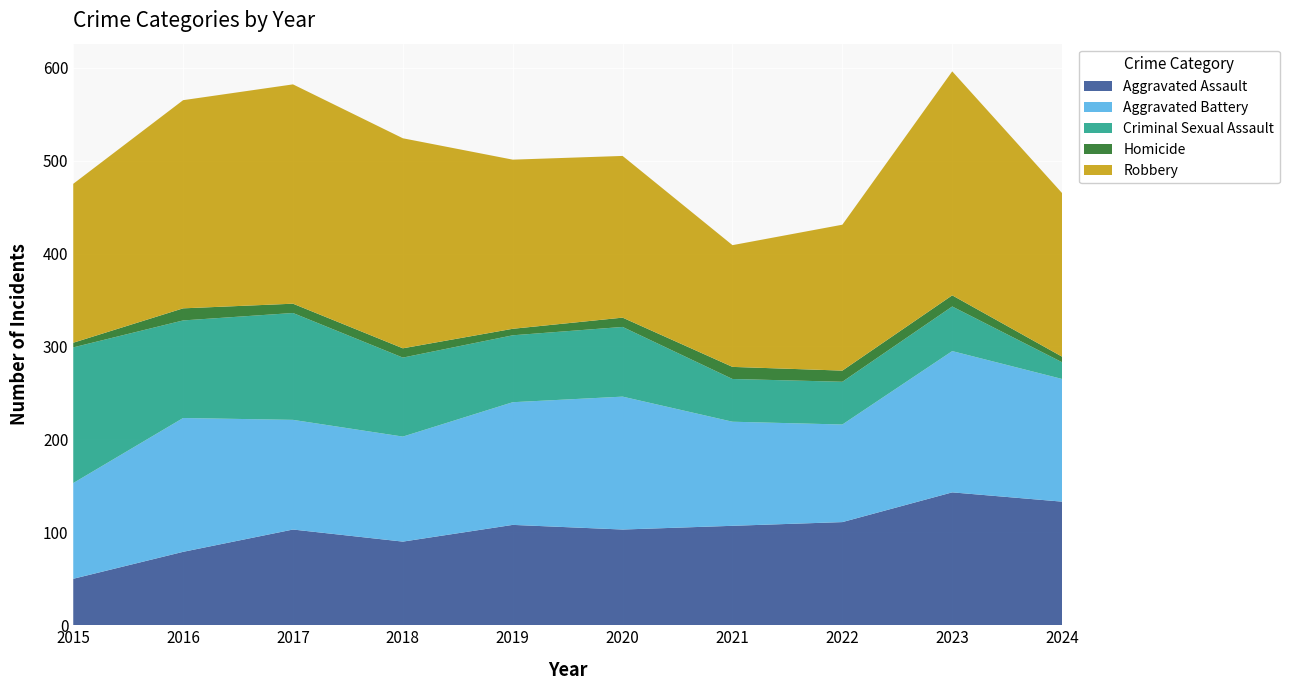

Reading left to right, list all the values displayed in this chart.

Aggravated Assault: 50	79	103	90	108	103	107	111	143	133
Aggravated Battery: 103	144	118	113	132	143	112	105	152	132
Criminal Sexual Assault: 146	105	115	85	72	75	46	46	48	18
Homicide: 5	13	10	10	7	10	13	12	12	6
Robbery: 171	224	236	226	182	174	131	157	241	176